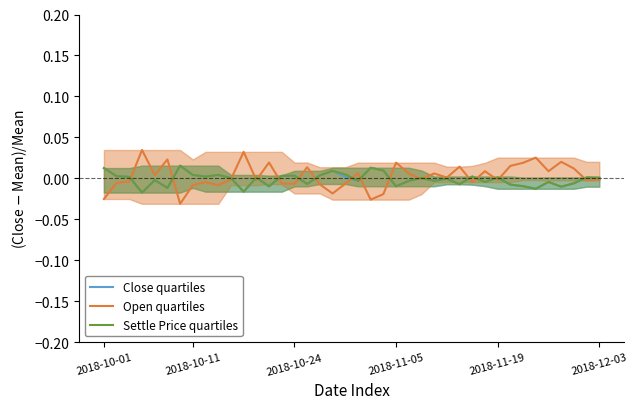

Count the number of categories in the chart.

40